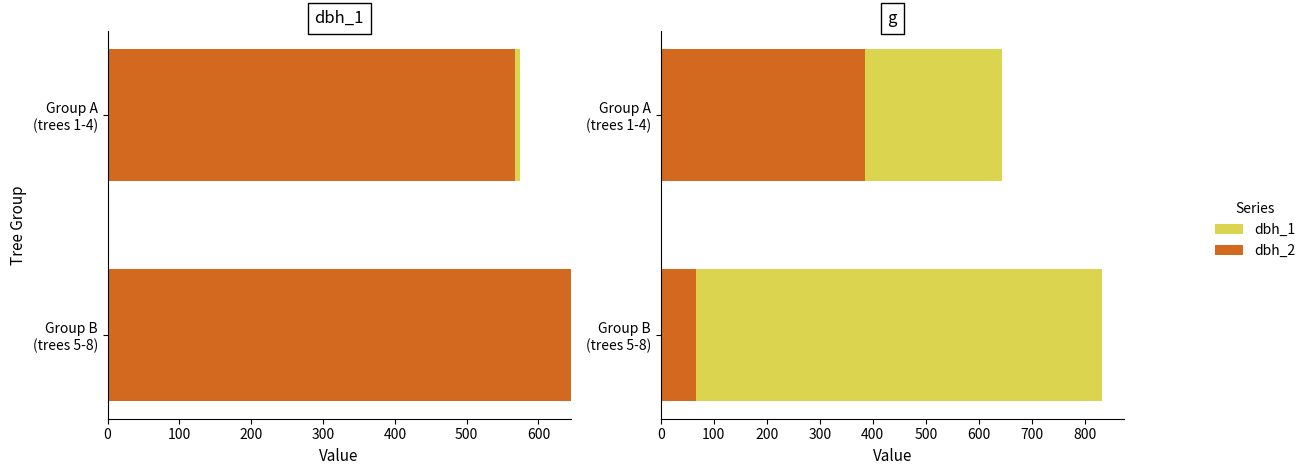

The value of dbh_1 extra at Group A (trees 1-4) is 257.3. True or false?

True